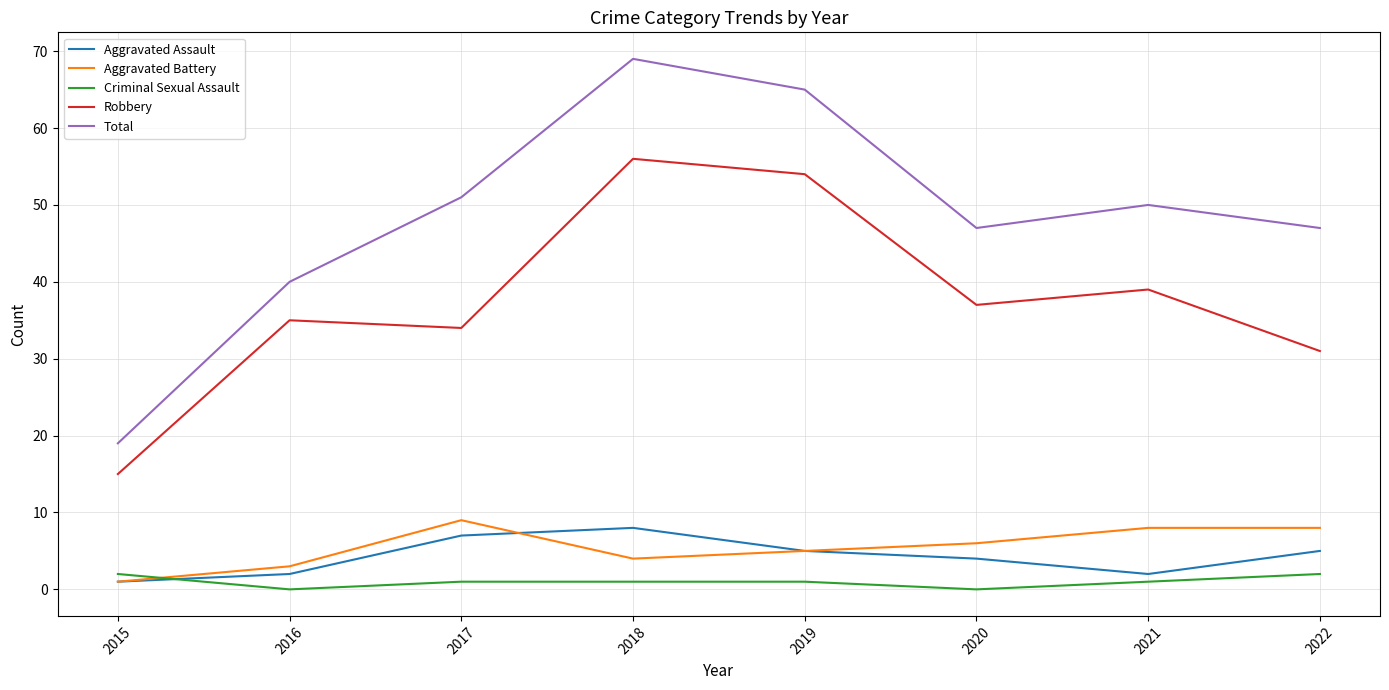

Is the value of Aggravated Battery at 2015 greater than the value of Robbery at 2019?

No